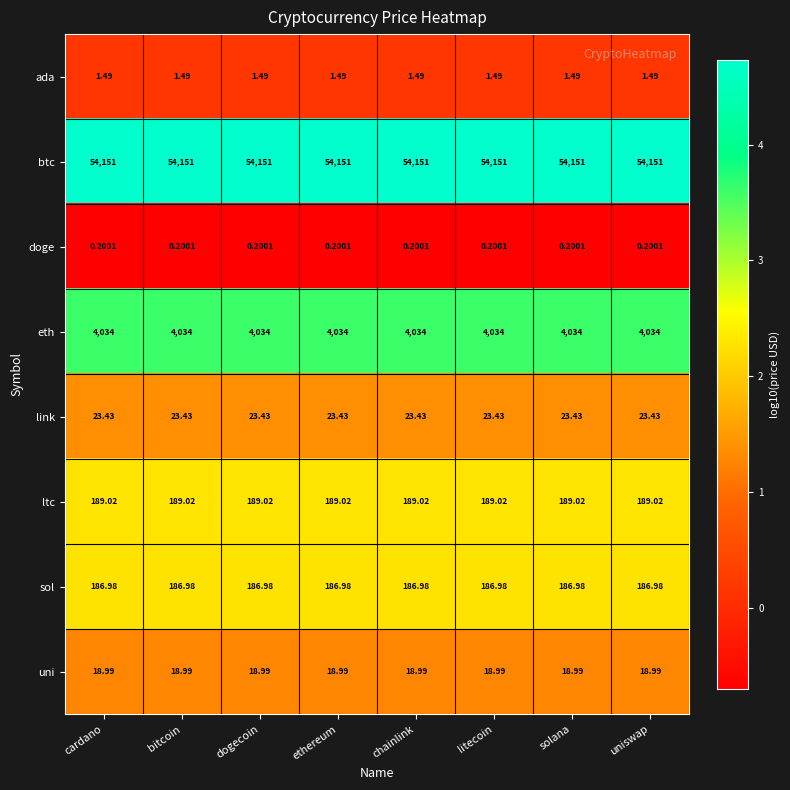

What is the maximum value shown in the chart?

54151.0